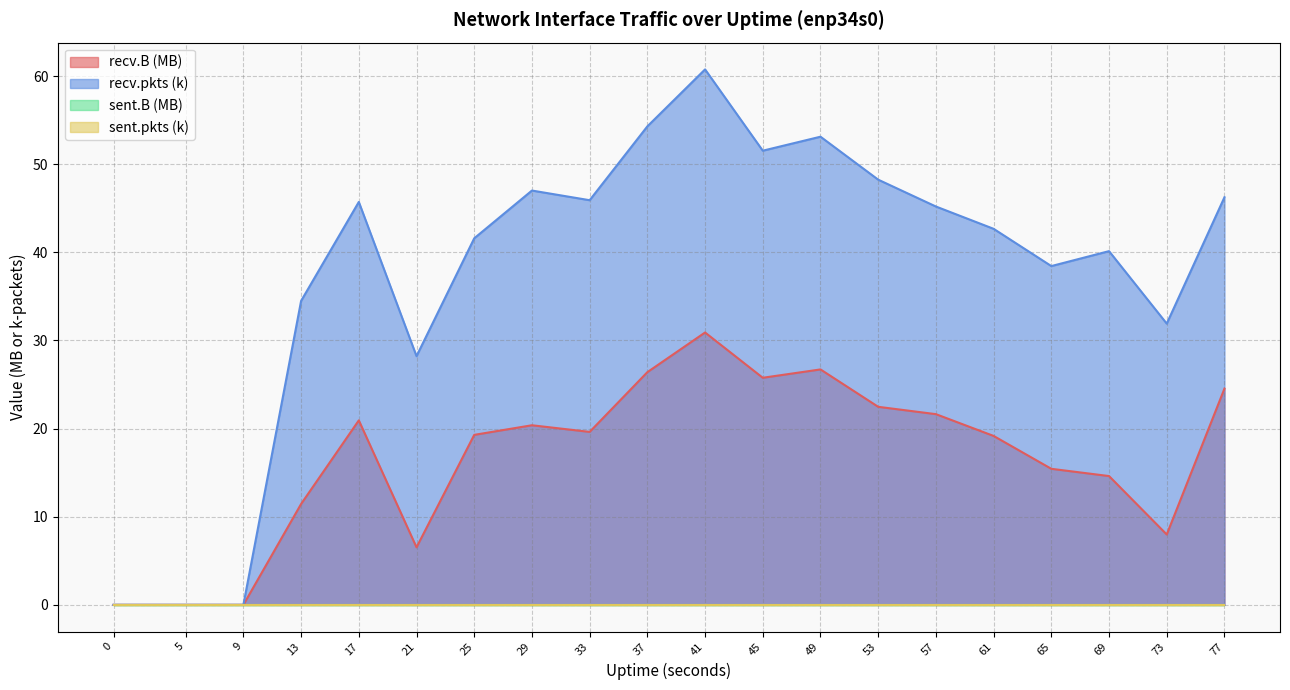

True or false: recv.B and recv.pkts intersect in this chart.

False